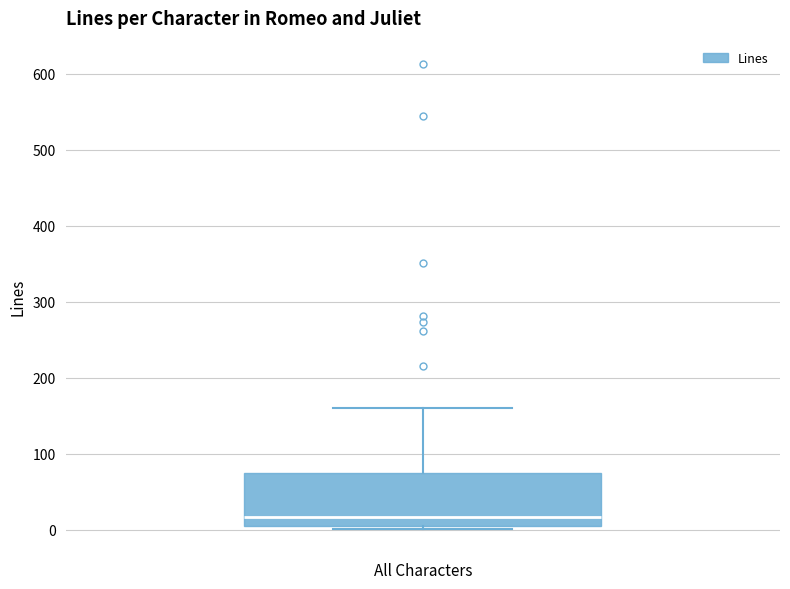

Transcribe this box plot: give where the median line is, the range the box spans, and where the two whiskers end, as read against the y-axis. The values are not printed on the chart, so give them approximately, as read against the axis.

median 20, box 10 to 70, whiskers 0 to 160